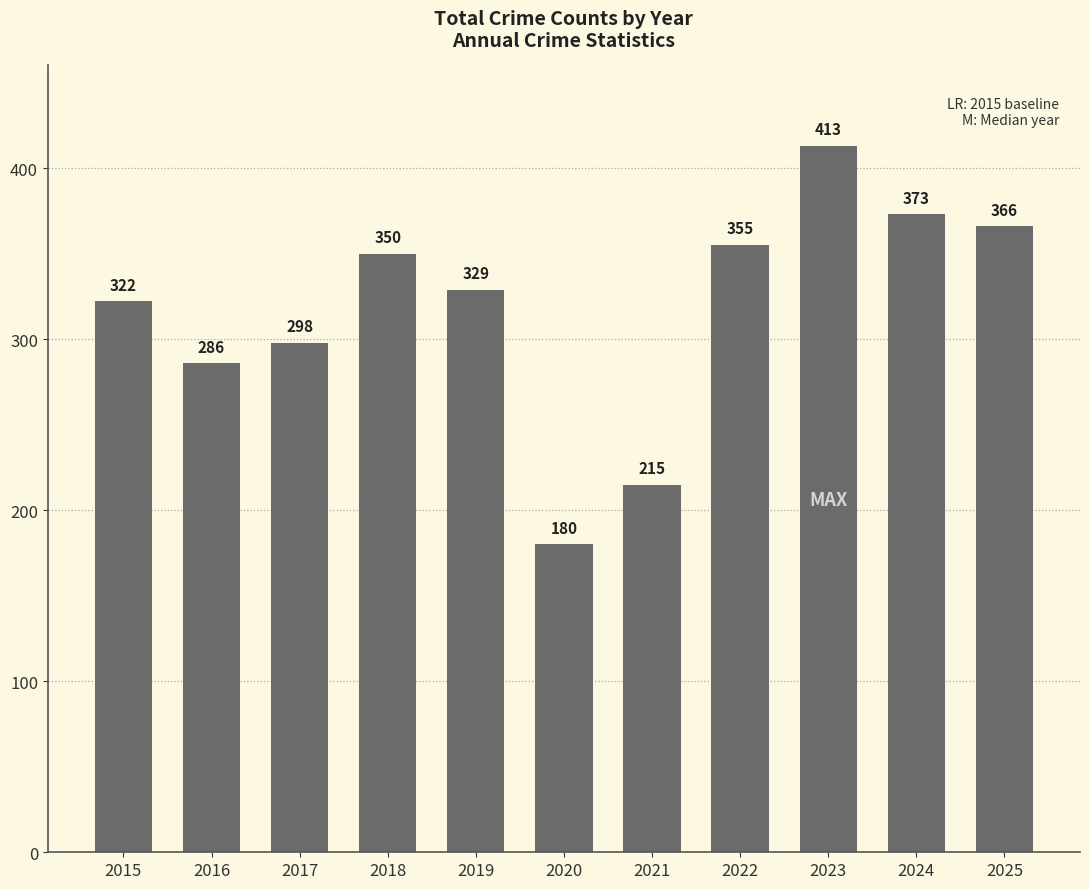

What is the sum of all values?

3487